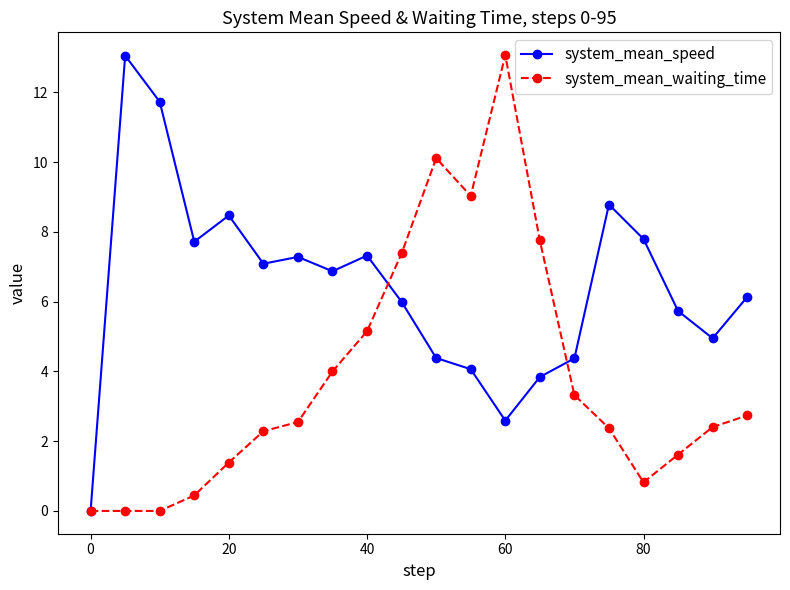

List the series in order of their overall mean, lowest first.

system_mean_waiting_time, system_mean_speed